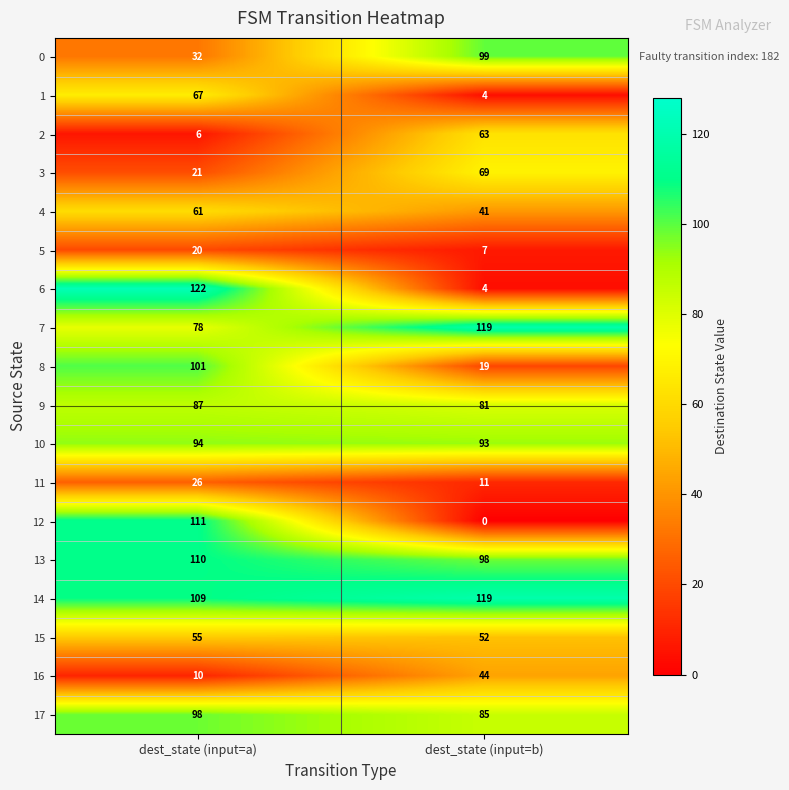

What is the total value across all series at dest_state (input=b)?

1008